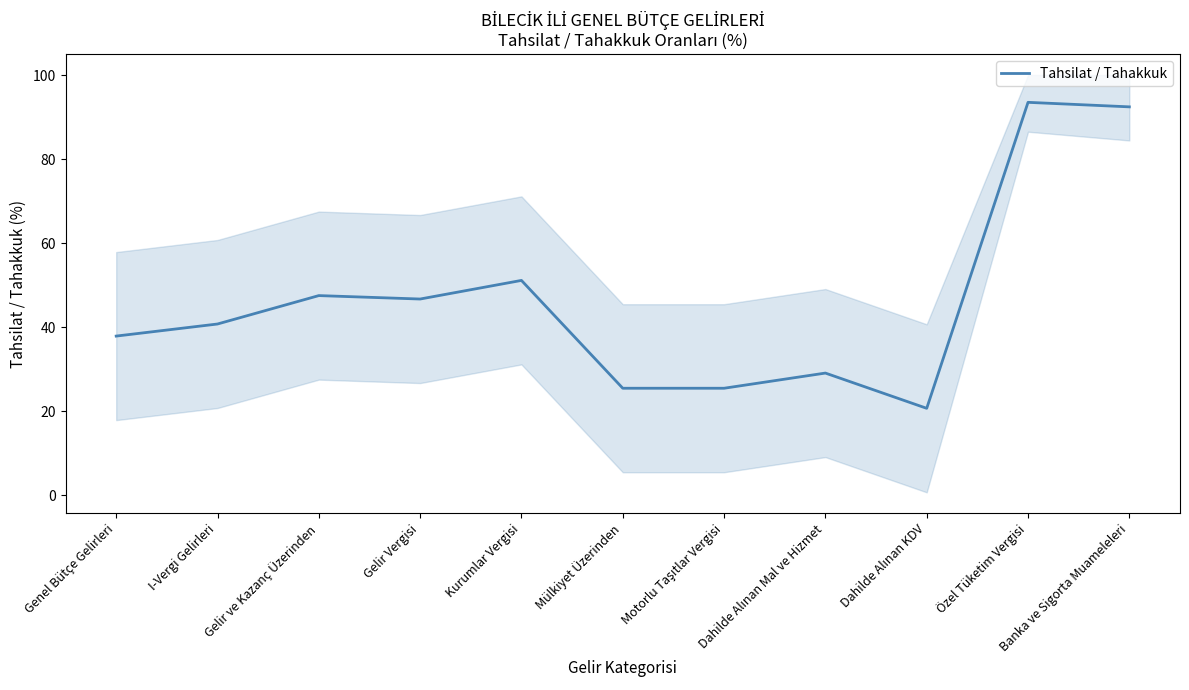

What is the ratio of the value at Gelir Vergisi to the value at Genel Bütçe Gelirleri?

1.2